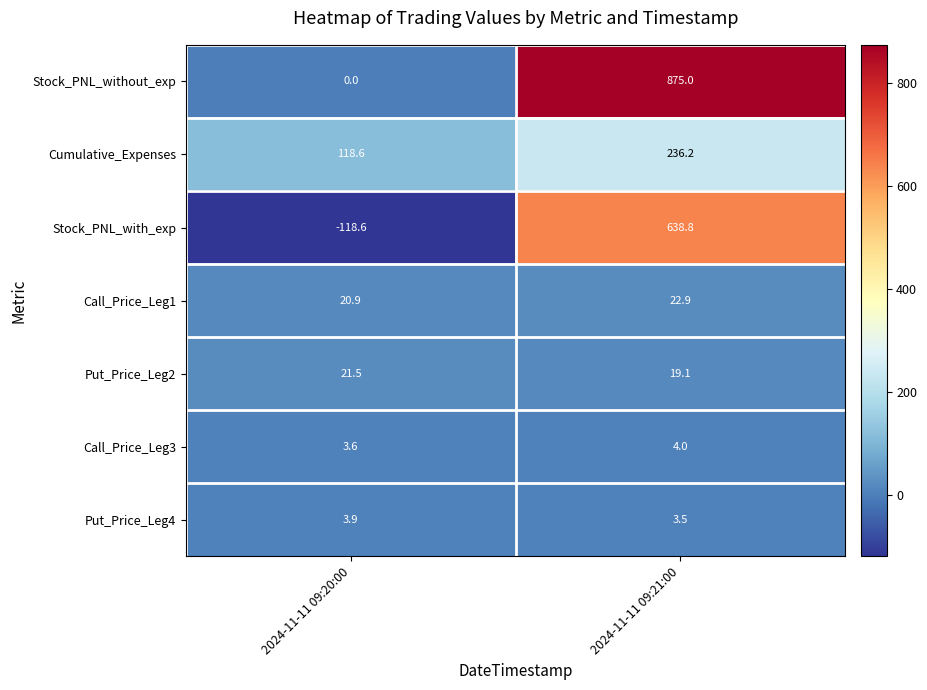

Read the Stock_PNL_with_exp value at 2024-11-11 09:21:00.

638.8